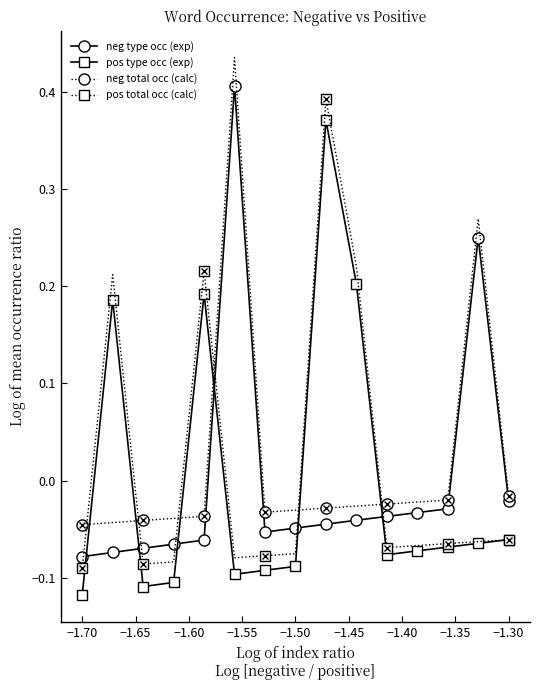

Does the chart have visible grid lines?

No